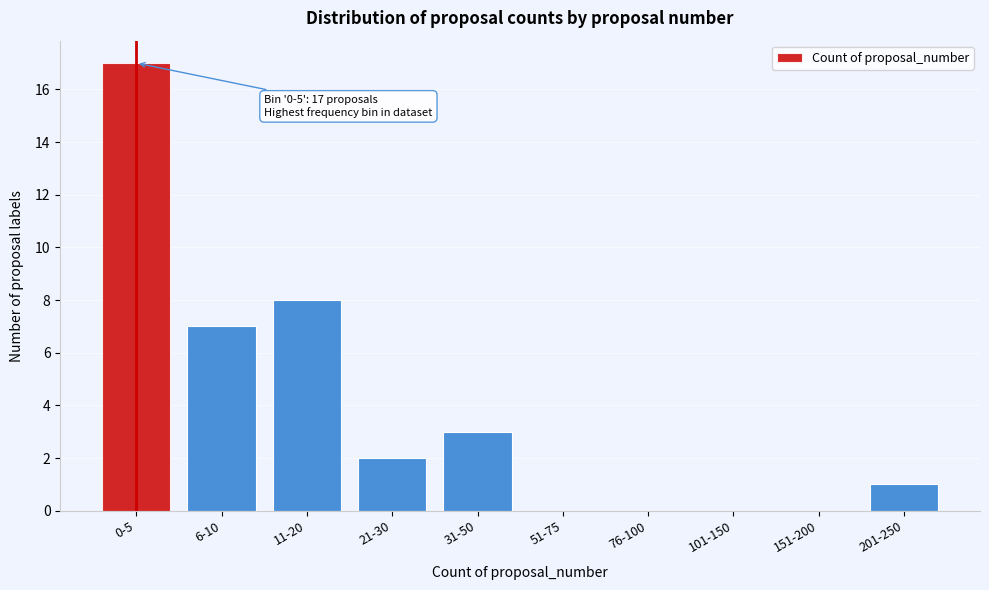

Reading right to left, extract all data points from this chart.

201-250=1	151-200=0	101-150=0	76-100=0	51-75=0	31-50=3	21-30=2	11-20=8	6-10=7	0-5=17